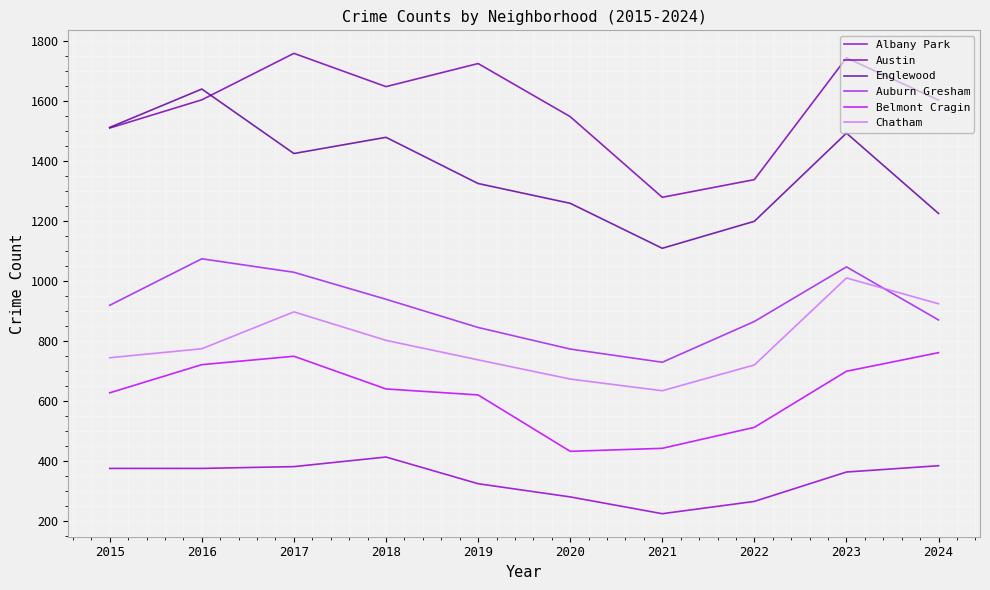

What is the smallest value displayed?

223